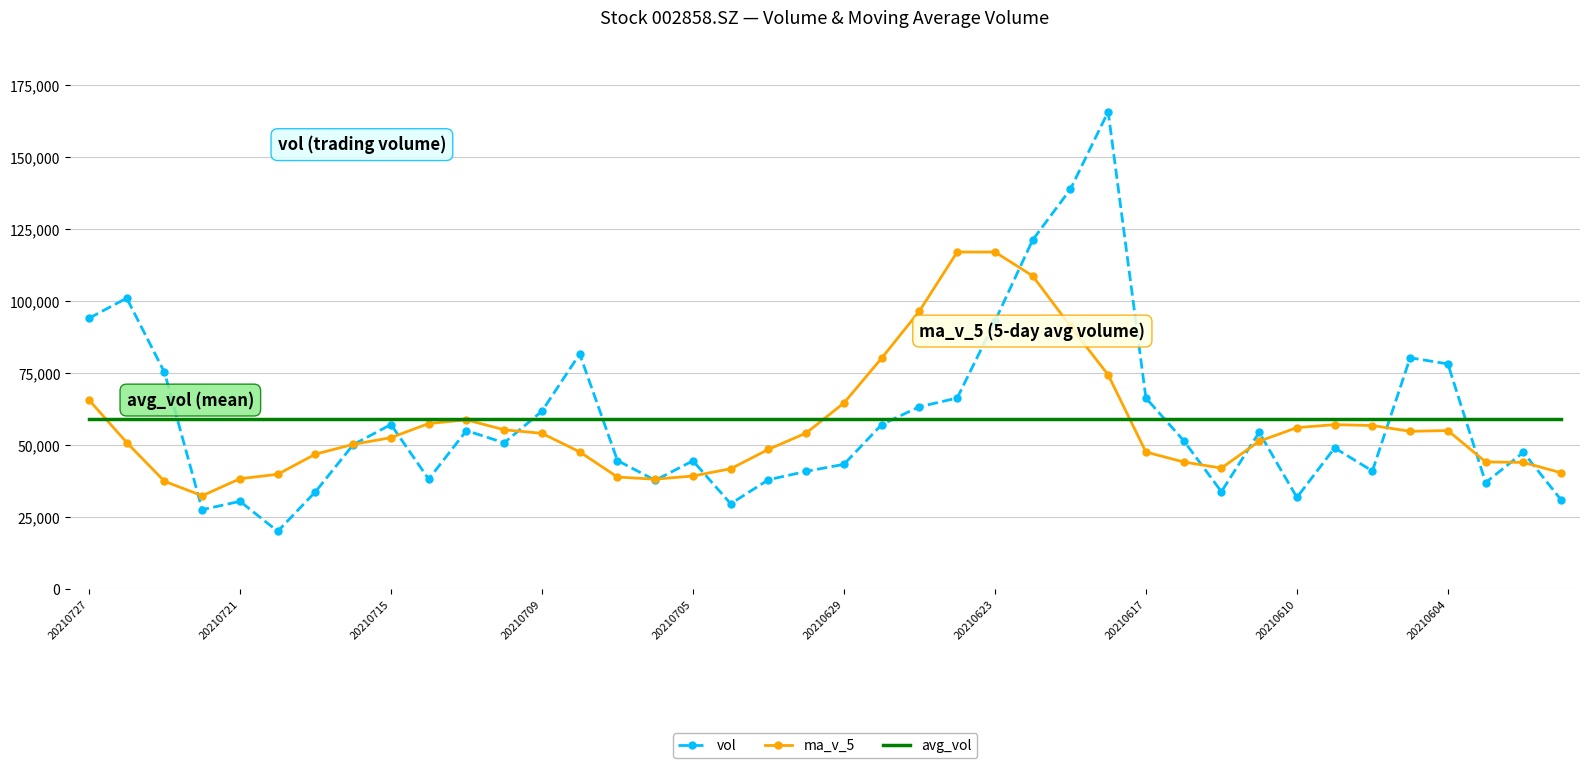

Which series has the widest spread of values?

vol